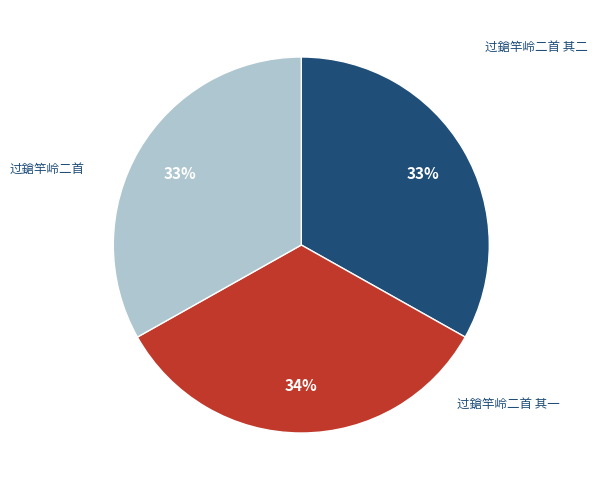

Is there any slice that represents more than half of the pie?

No